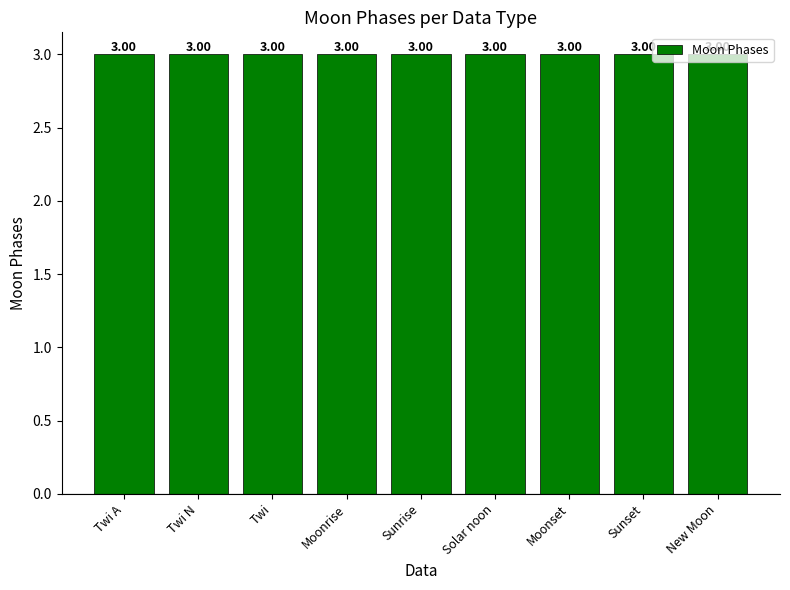

Does the chart contain any negative values?

No